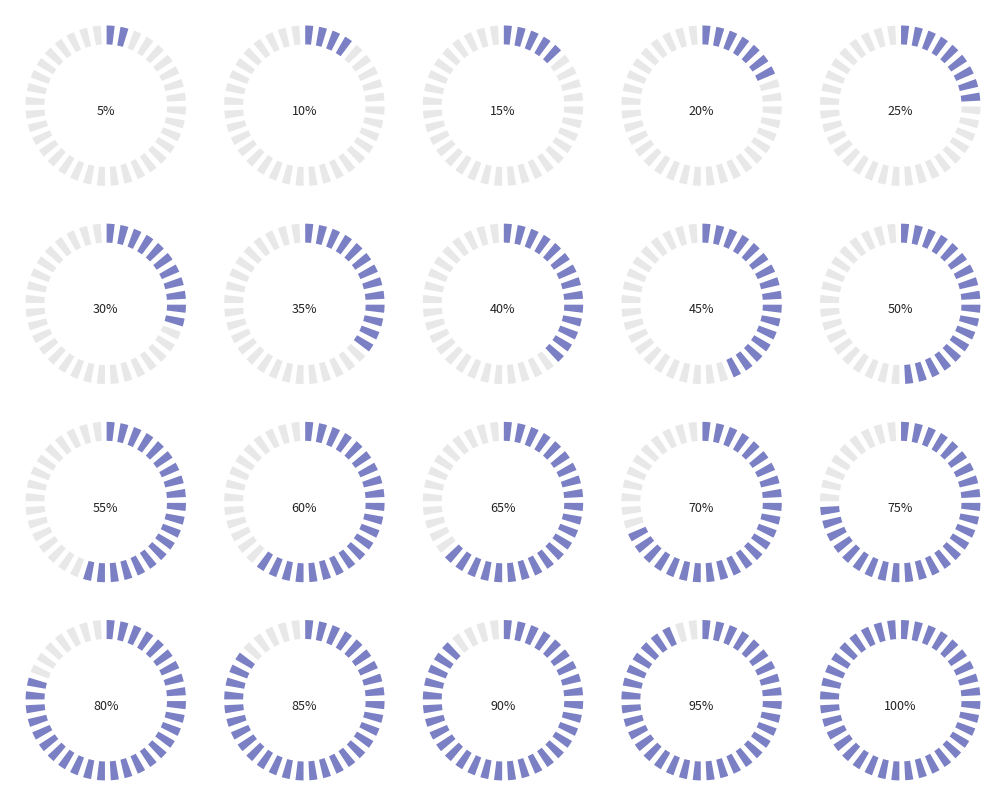

Is there a majority slice in this chart?

No